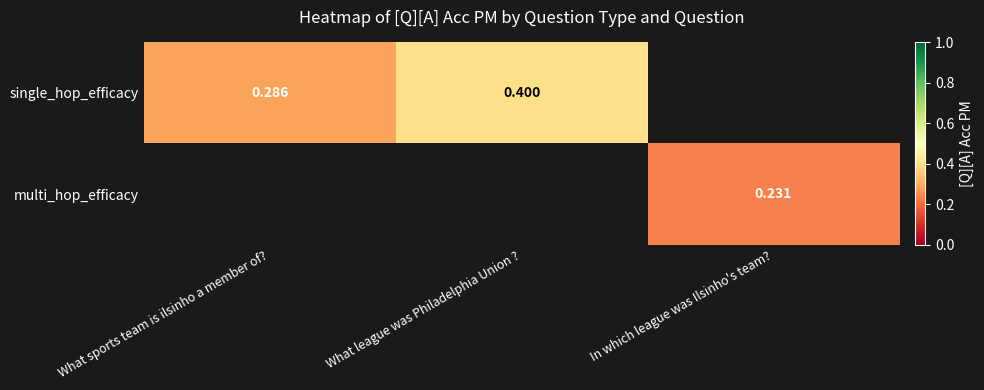

At which label is single_hop_efficacy closest to 0?

What sports team is ilsinho a member of?